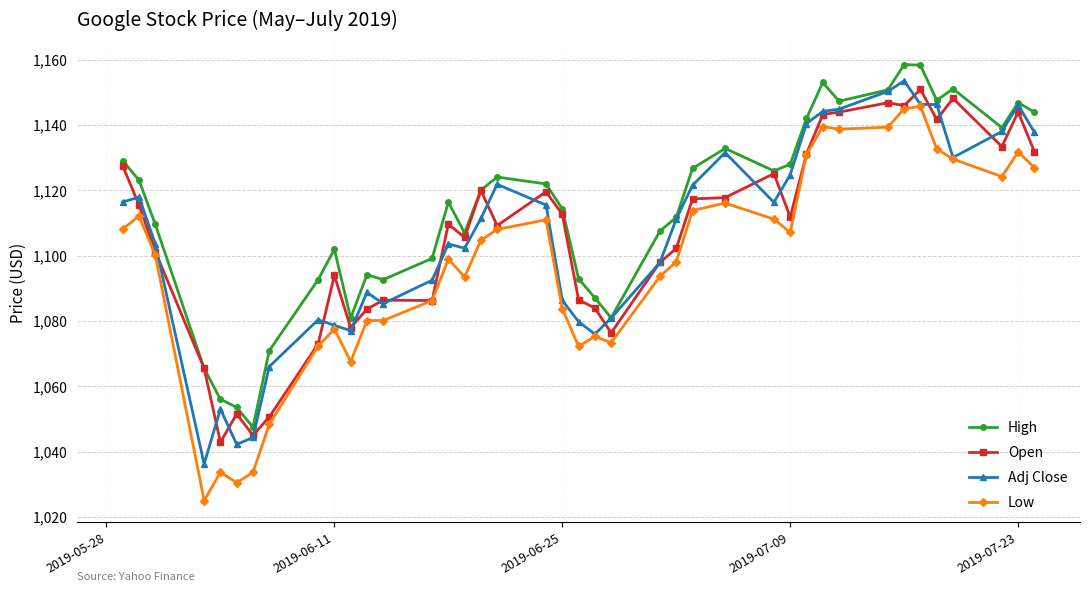

What is the maximum value for Adj Close?

1153.6